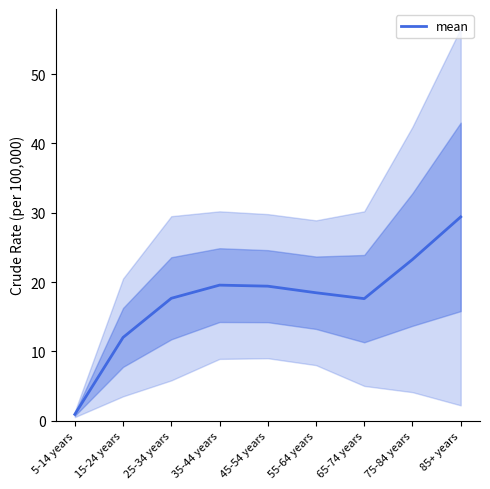

Rank the categories by value from lowest to highest.

5-14 years, 15-24 years, 65-74 years, 25-34 years, 55-64 years, 45-54 years, 35-44 years, 75-84 years, 85+ years